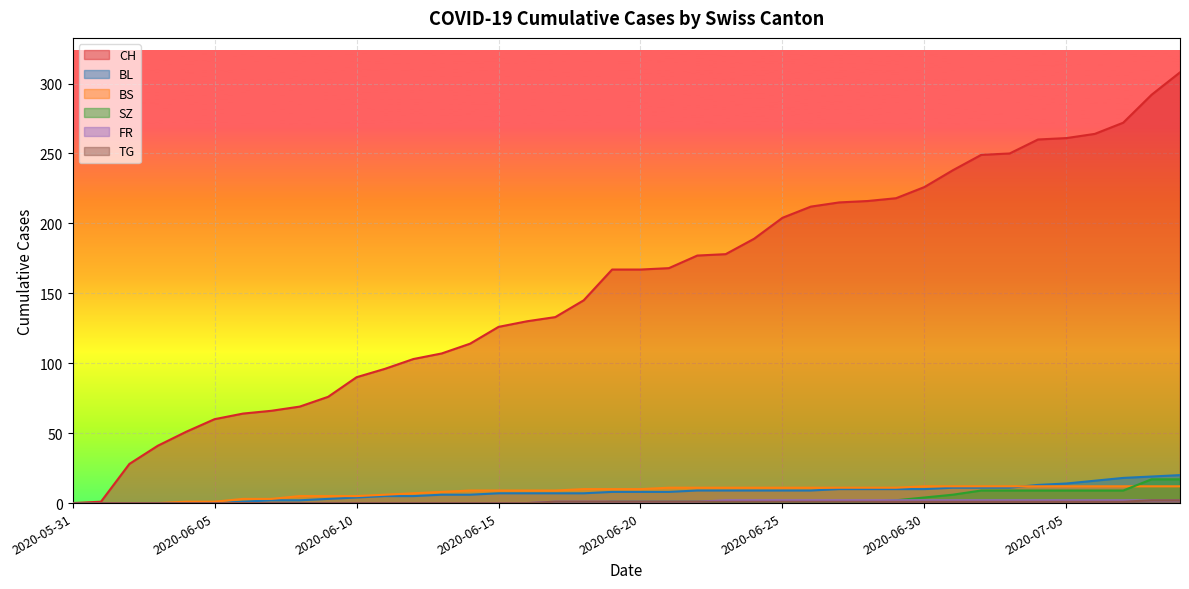

What is the spread (max minus min) of values at 2020-06-30?

225